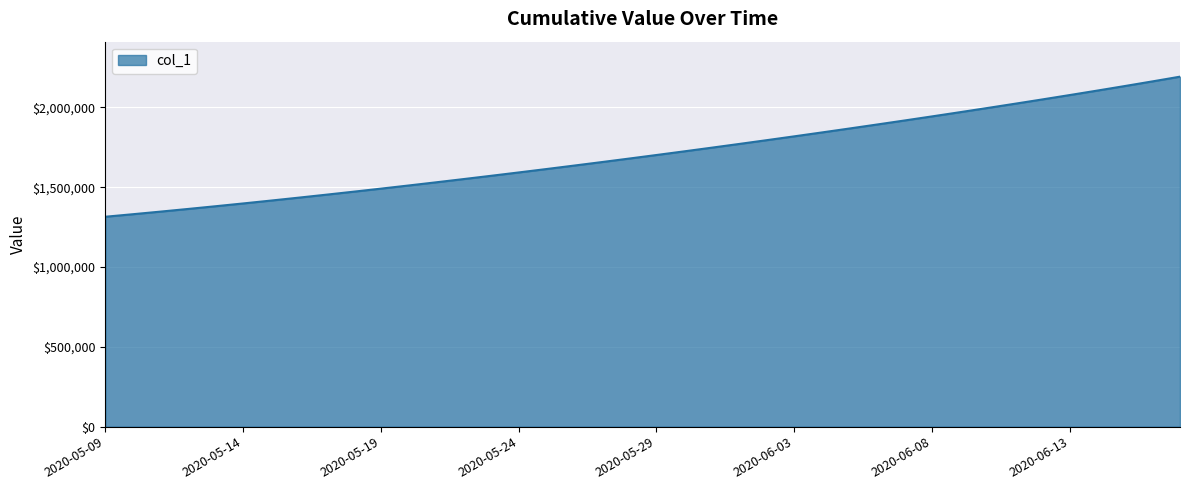

What is the greatest value displayed?

2192761.8